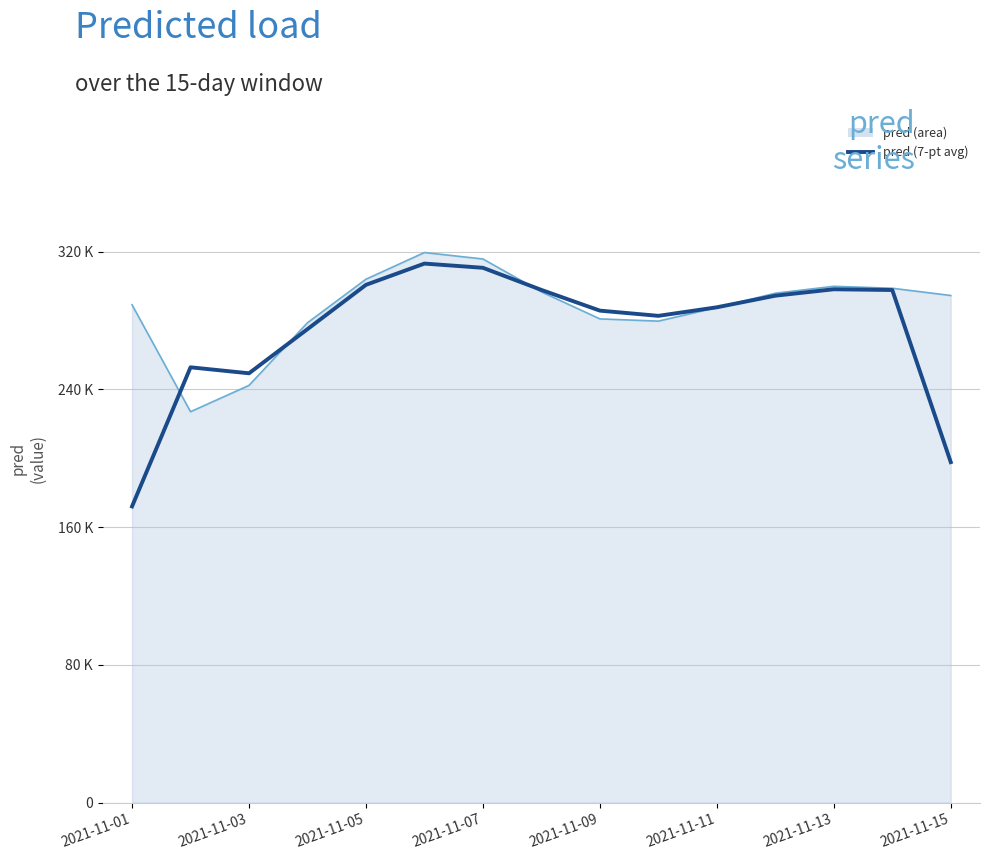

What is the ratio of the value at 2021-11-04 to the value at 2021-11-05?

0.9